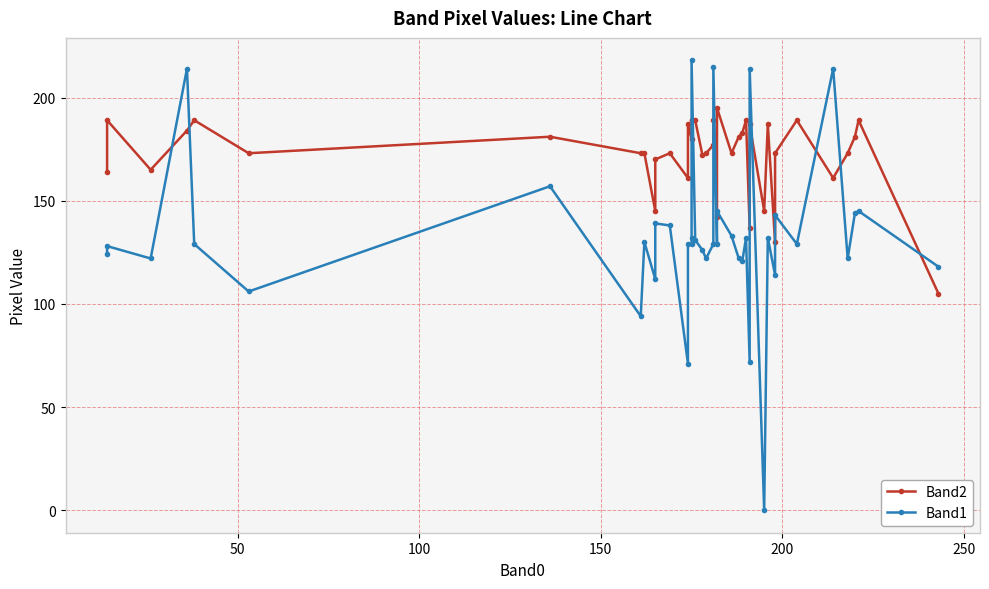

At how many categories does at least one series exceed 215?

1